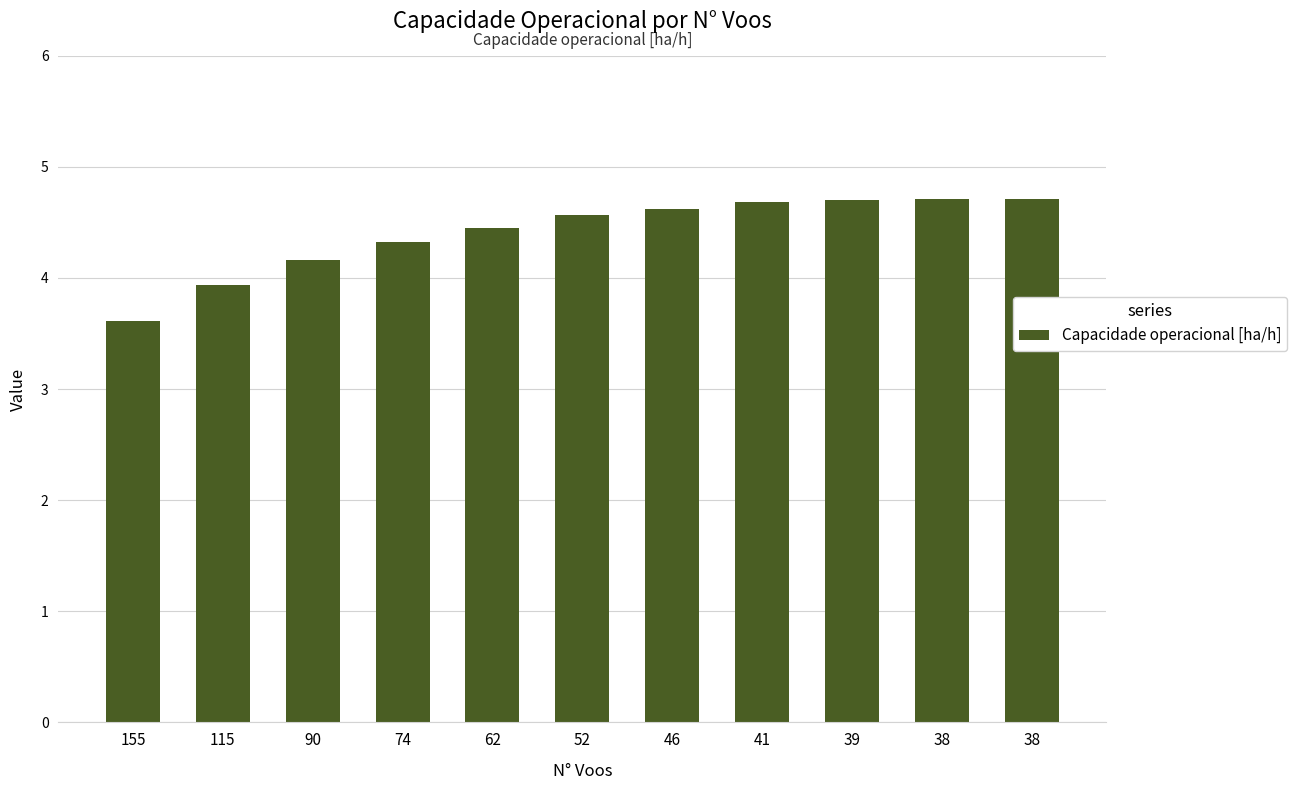

Is it true that the value at 38 is 4.7?

True